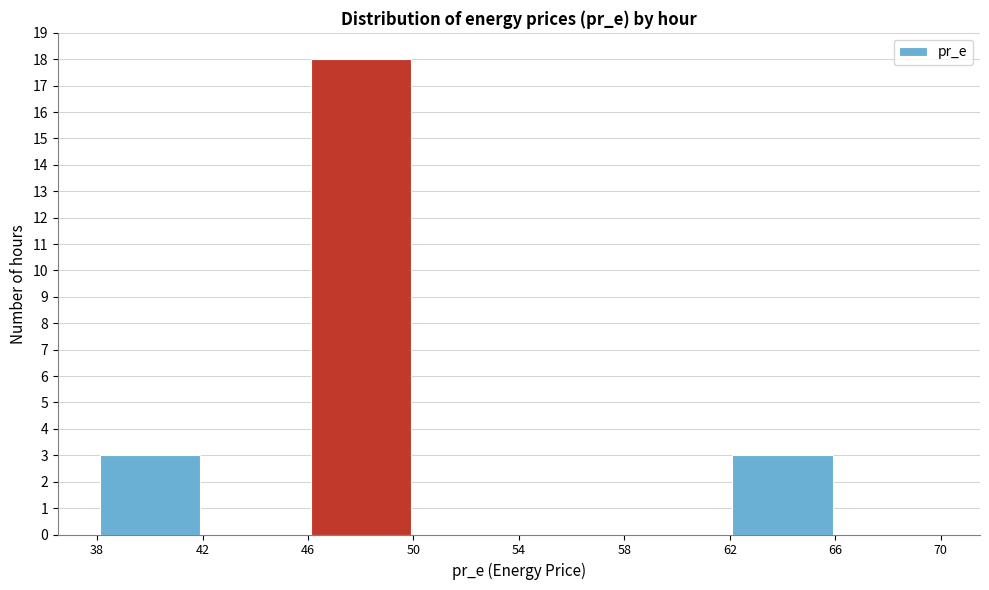

Over which range of the x-axis is the bar tallest?

46 to 50